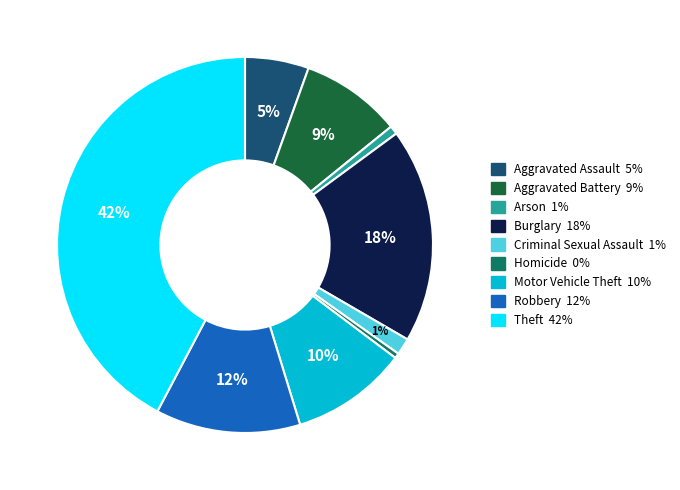

What percentage is the Arson slice, to the nearest percent?

1%